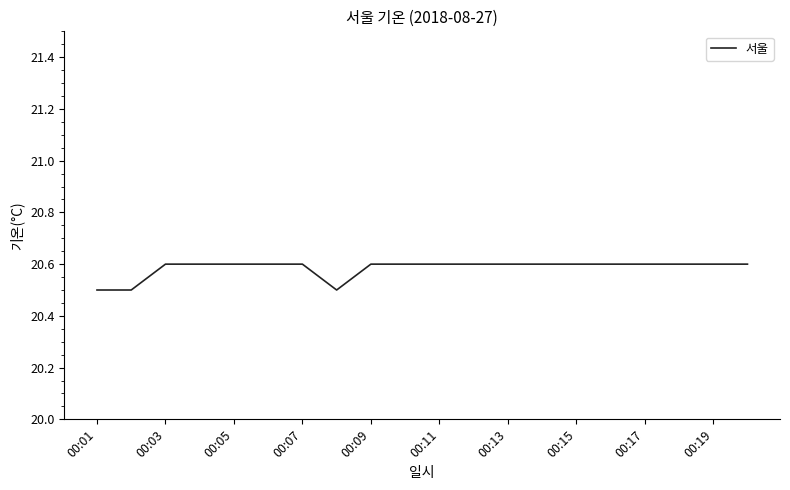

What is the minimum value shown in the chart?

20.5